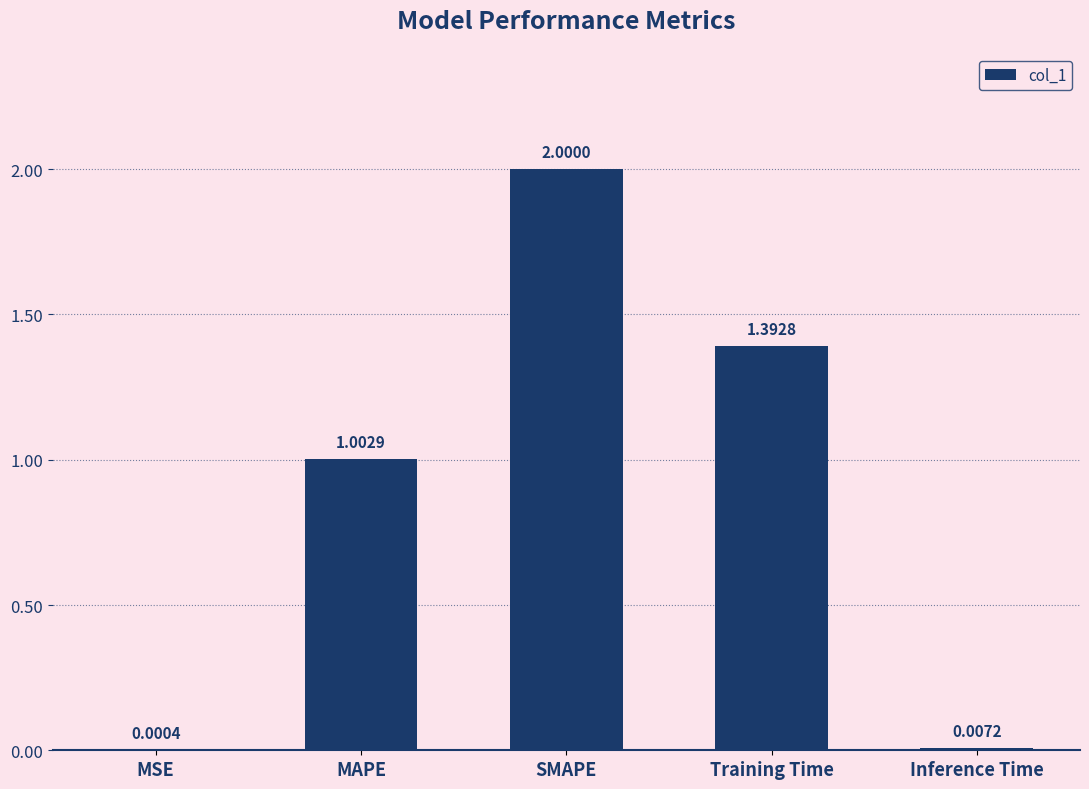

At which label does the data first exceed 1?

MAPE